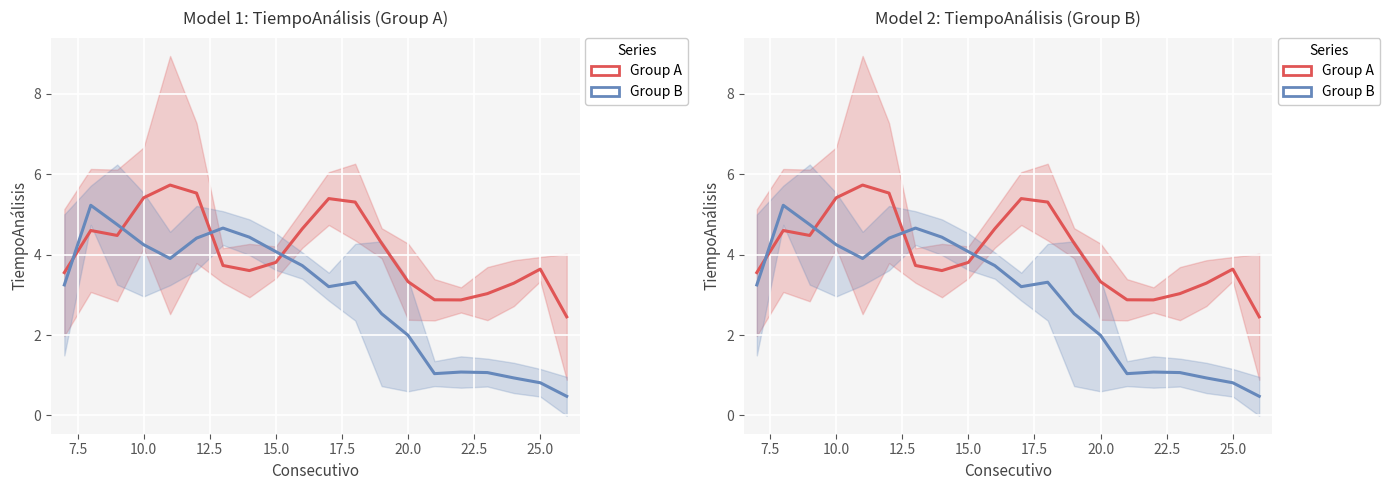

Does the chart display data point markers on the line(s)?

No